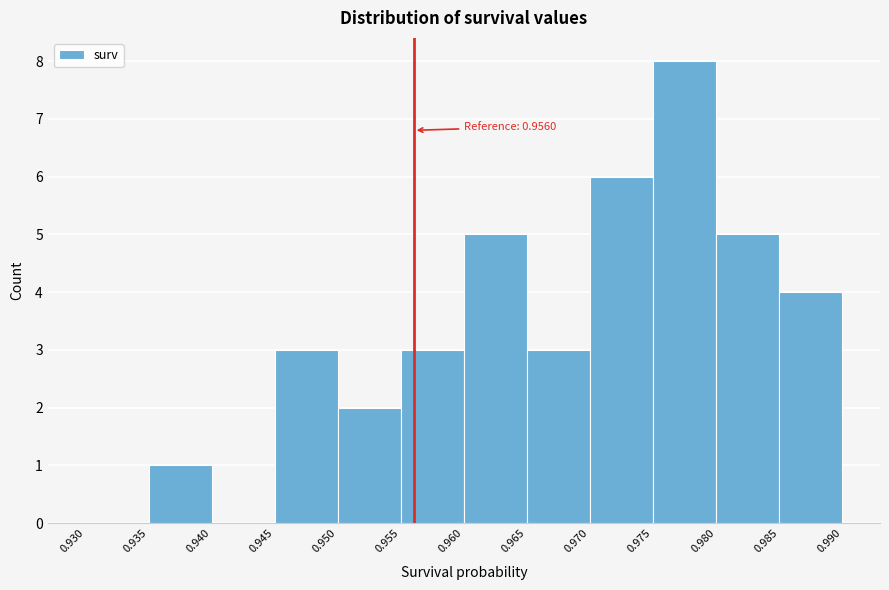

Over which range of the x-axis is the bar tallest?

0.975 to 0.980